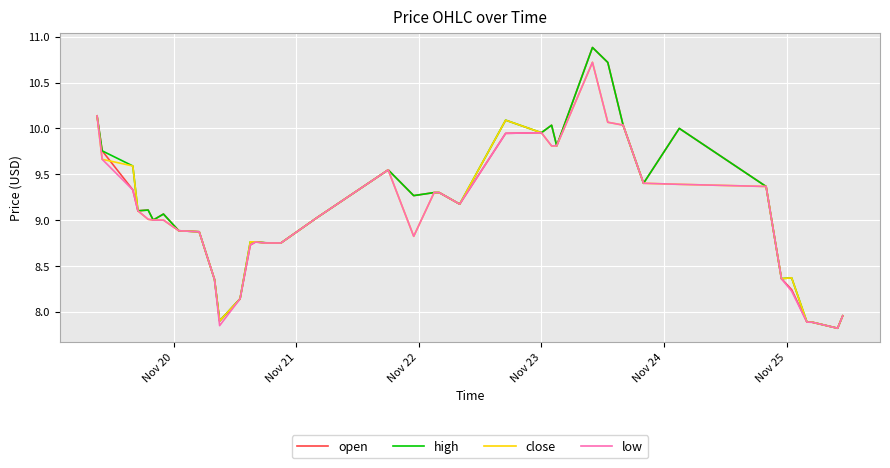

What is the greatest value displayed?

10.9